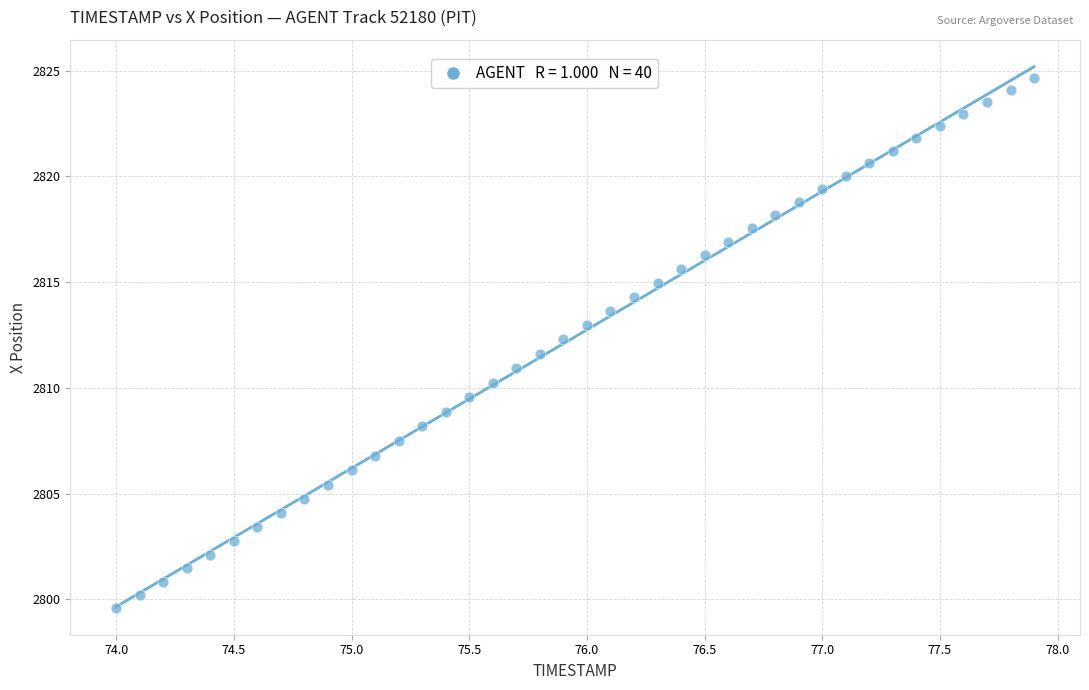

What is the range of X values (max minus min)?

3.9